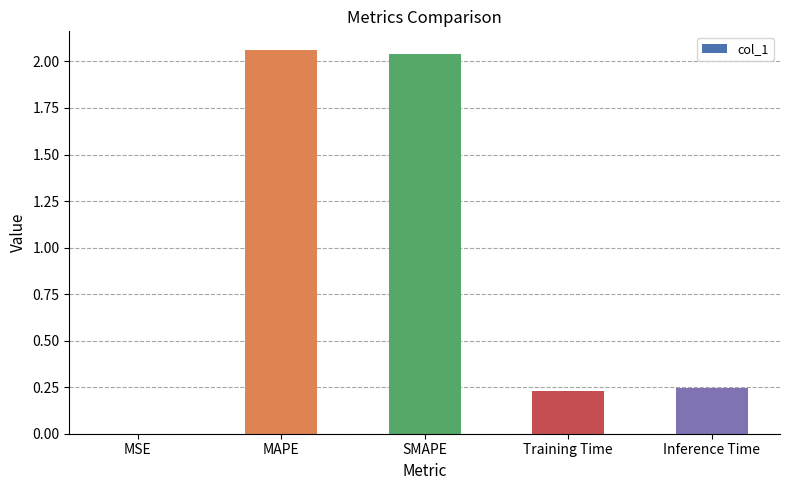

The chart shows a value of 0.7 at MAPE. True or false?

False